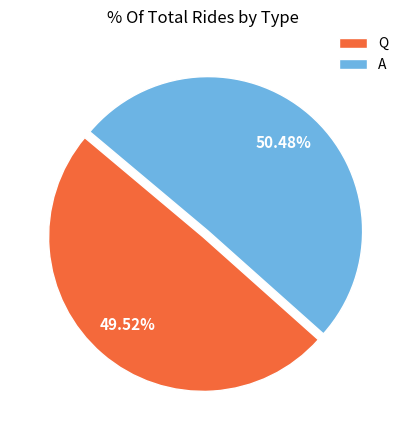

To the nearest percent, what is the combined percentage of A and Q?

100%